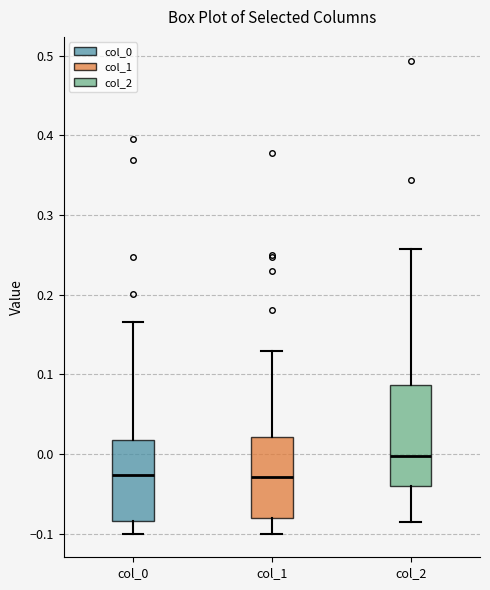

Reading left to right, transcribe this box plot: for each box, give where its median line is, the range the box spans, and where its two whiskers end, as read against the y-axis. The values are not printed on the chart, so give them approximately, as read against the axis.

col_0: median -0.03, box -0.08 to 0.02, whiskers -0.10 to 0.17
col_1: median -0.03, box -0.08 to 0.02, whiskers -0.10 to 0.13
col_2: median 0.00, box -0.04 to 0.09, whiskers -0.08 to 0.26